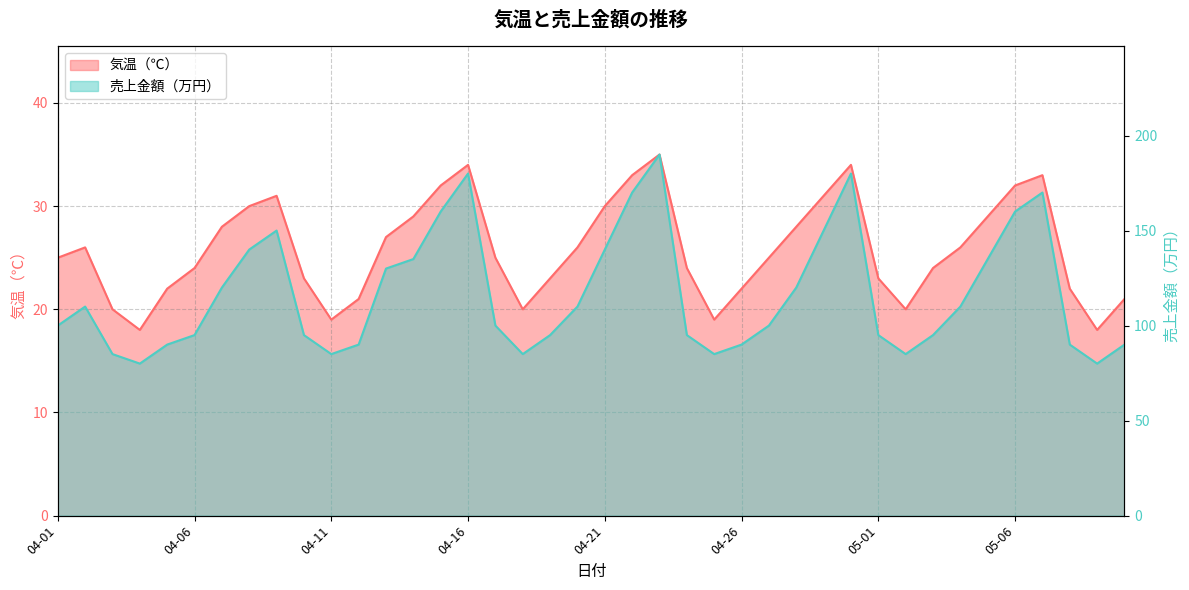

Between 04-09 and 05-02, which series saw the biggest shift?

売上金額（万円）